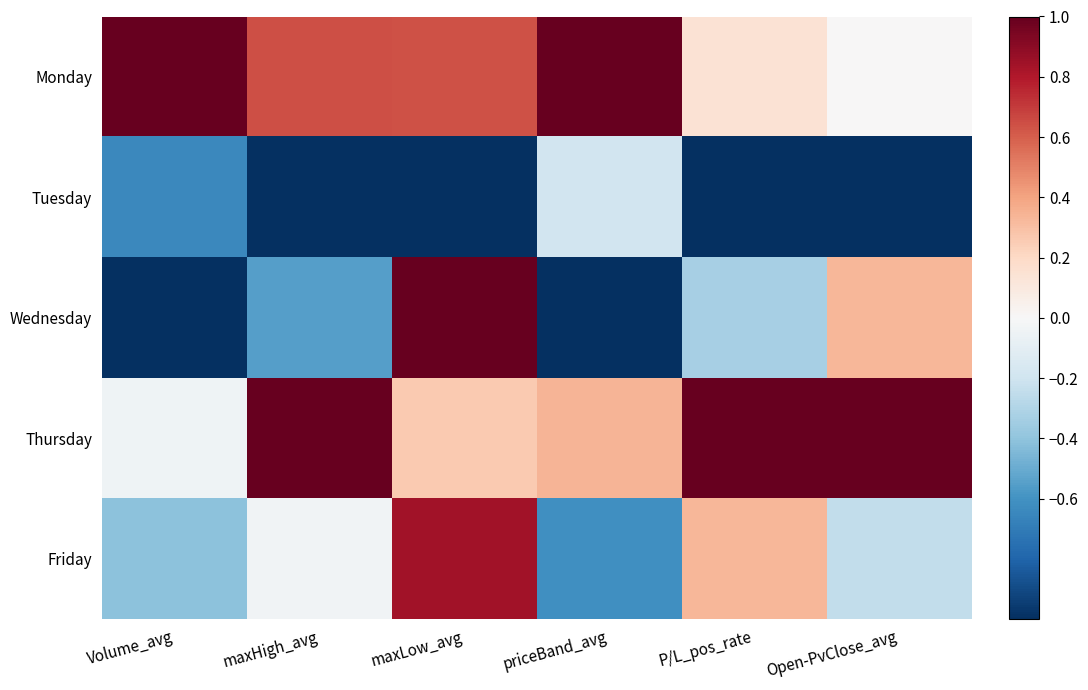

Reading left to right, what are all the values shown in this chart?

Monday: Volume_avg=1.0	maxHigh_avg=0.6	maxLow_avg=0.6	priceBand_avg=1.0	P/L_pos_rate=0.1	Open-PvClose_avg=0.0
Tuesday: Volume_avg=-0.6	maxHigh_avg=-1.0	maxLow_avg=-1.0	priceBand_avg=-0.2	P/L_pos_rate=-1.0	Open-PvClose_avg=-1.0
Wednesday: Volume_avg=-1.0	maxHigh_avg=-0.5	maxLow_avg=1.0	priceBand_avg=-1.0	P/L_pos_rate=-0.3	Open-PvClose_avg=0.3
Thursday: Volume_avg=-0.0	maxHigh_avg=1.0	maxLow_avg=0.3	priceBand_avg=0.3	P/L_pos_rate=1.0	Open-PvClose_avg=1.0
Friday: Volume_avg=-0.4	maxHigh_avg=-0.0	maxLow_avg=0.8	priceBand_avg=-0.6	P/L_pos_rate=0.3	Open-PvClose_avg=-0.2